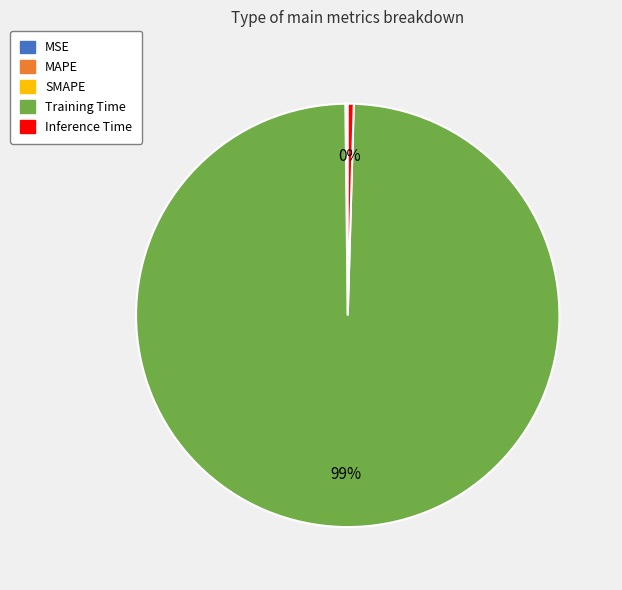

Is there any slice that represents more than half of the pie?

Yes